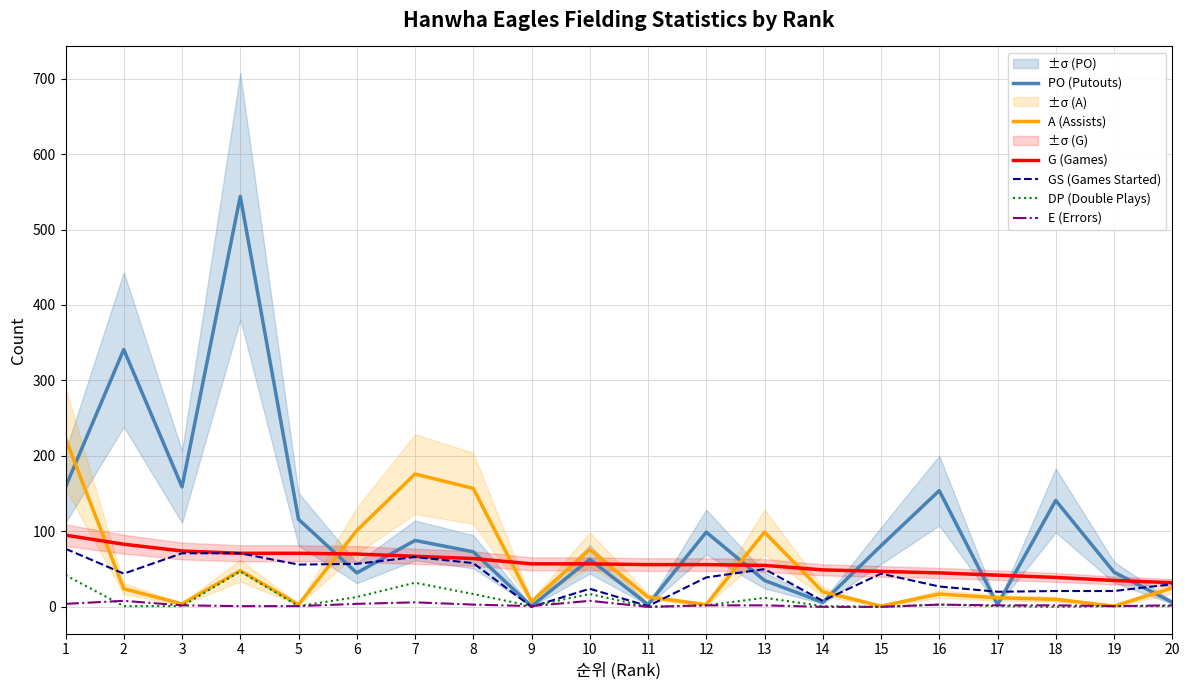

Is it true that DP (Double Plays) equals 0 at 9?

False